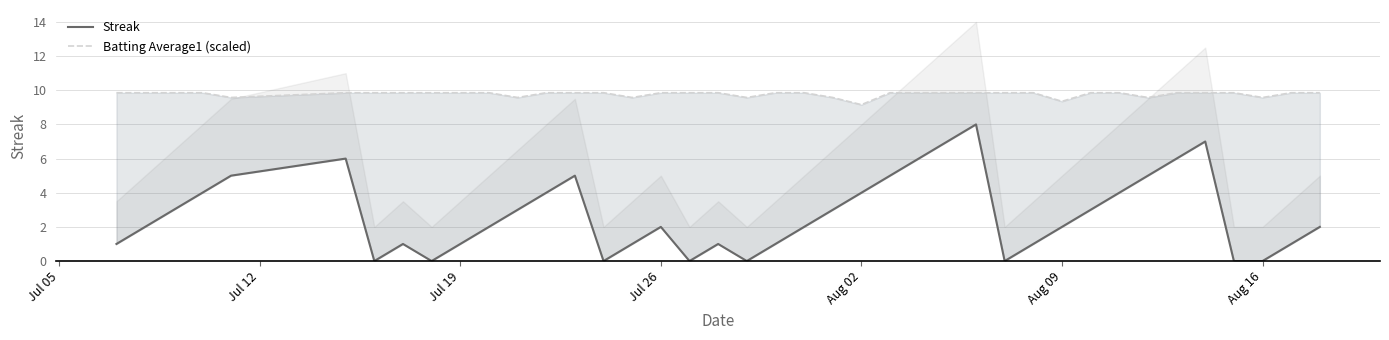

True or false: Batting Average1 (scaled) and Streak cross at least once.

False